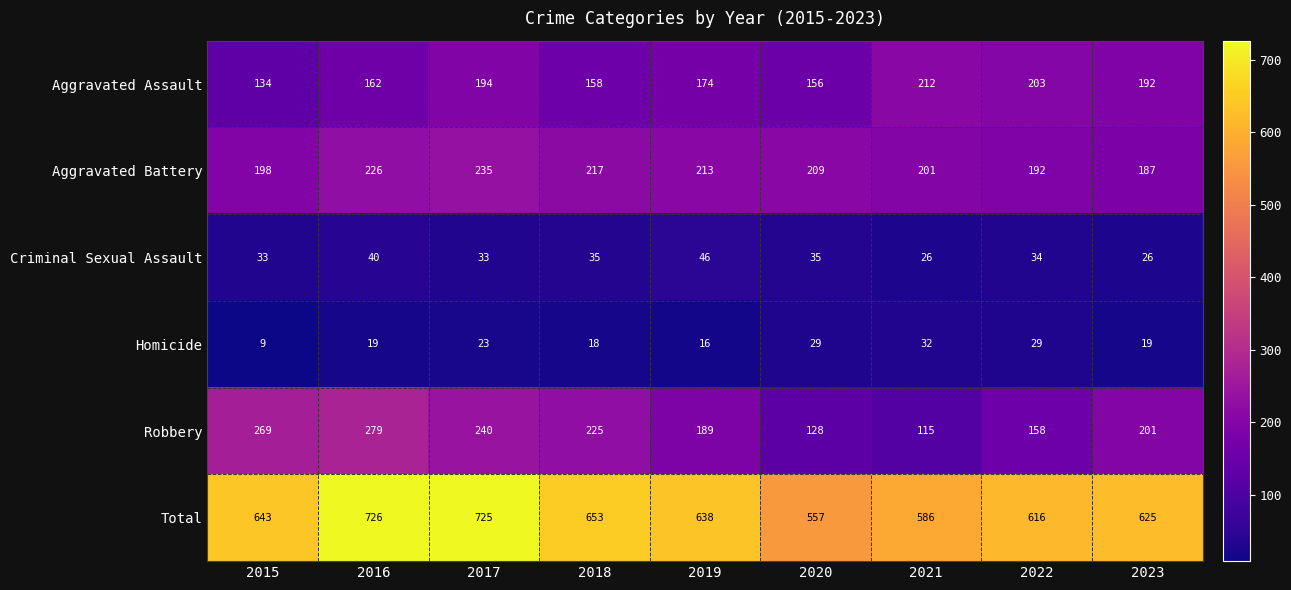

What is the average value of the Homicide series?

22